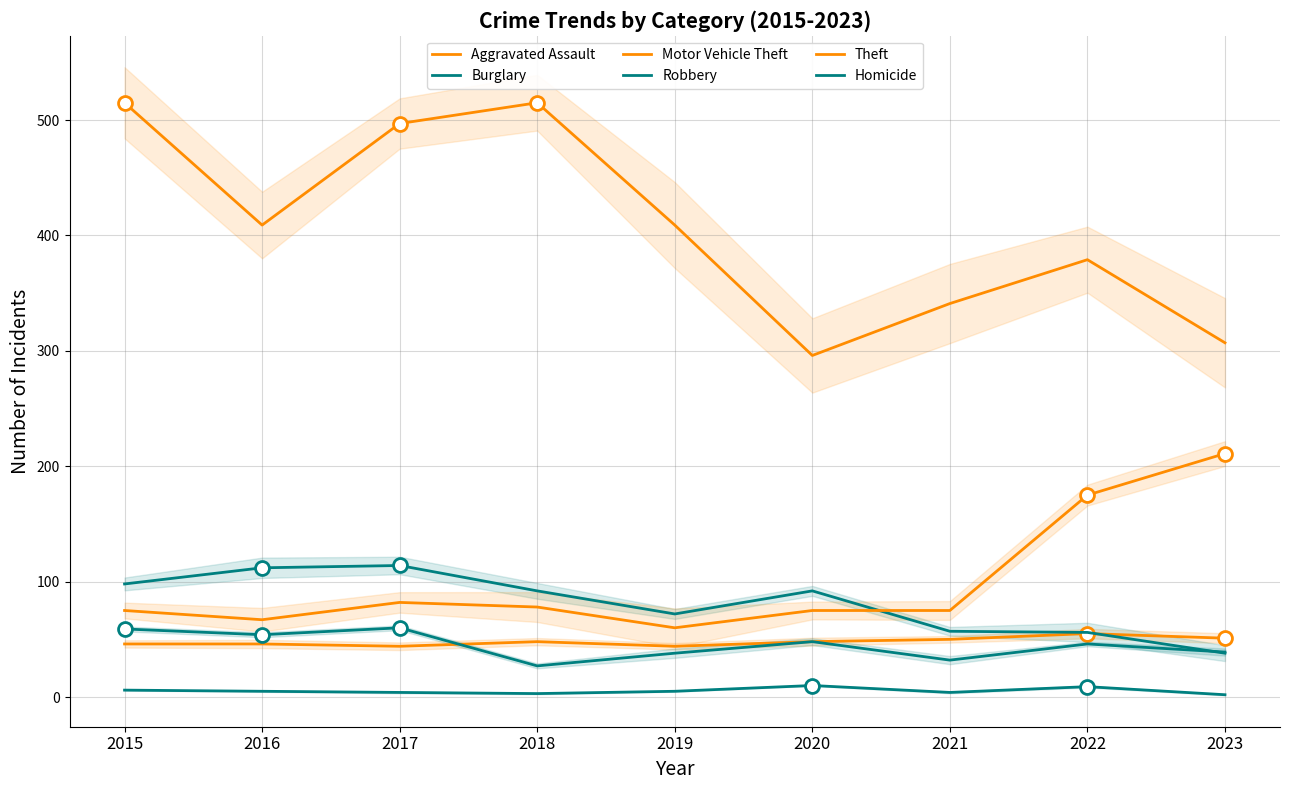

Which series has the largest range (max minus min)?

Theft